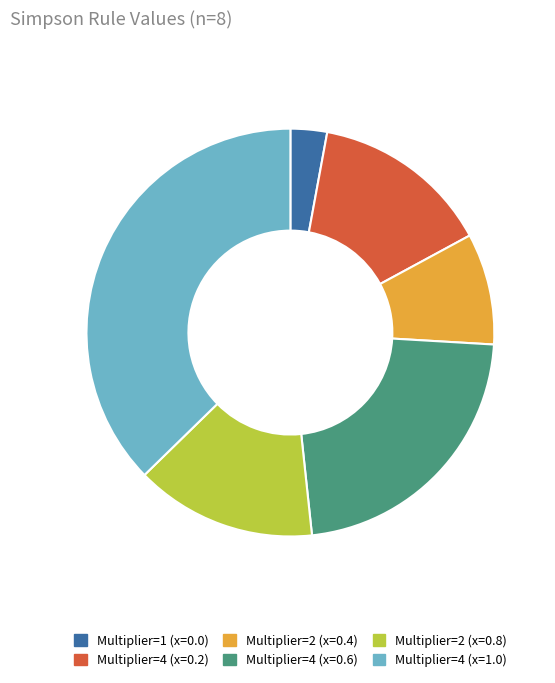

What is the ratio of the value at Multiplier=1 (x=0.0) to the value at Multiplier=2 (x=0.4)?

0.3